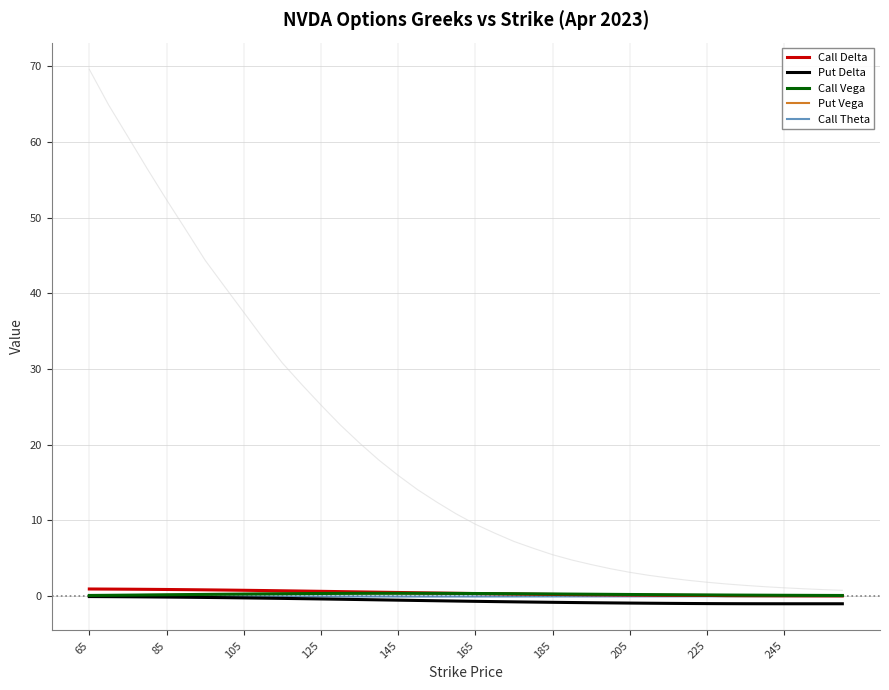

True or false: Put Delta and Call Delta cross at least once.

False